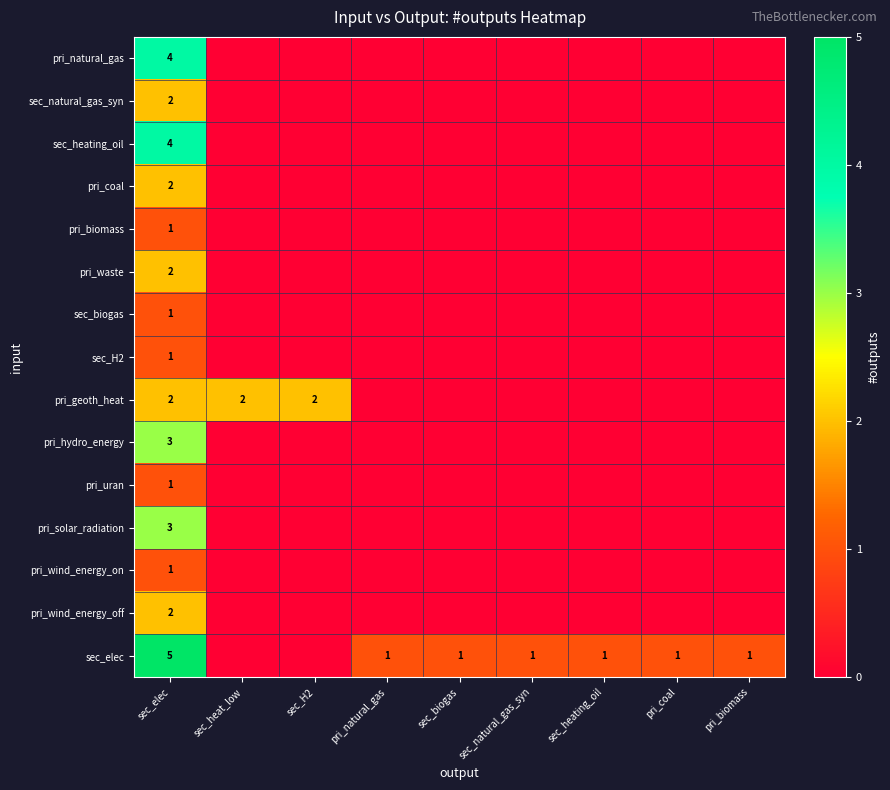

The pri_uran series shows 1 at sec_elec. True or false?

True